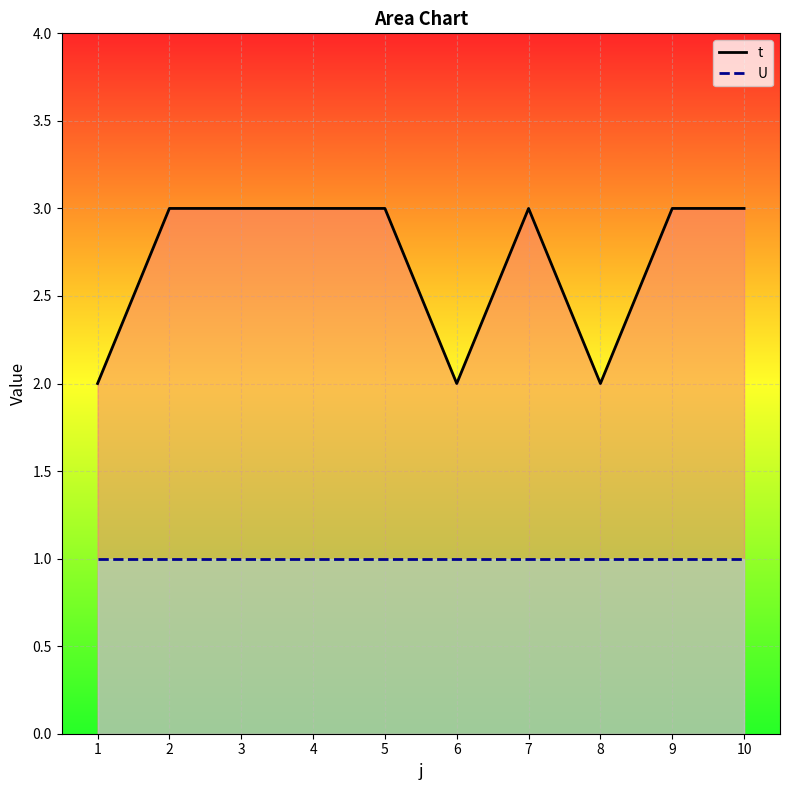

What is the greatest value displayed?

3